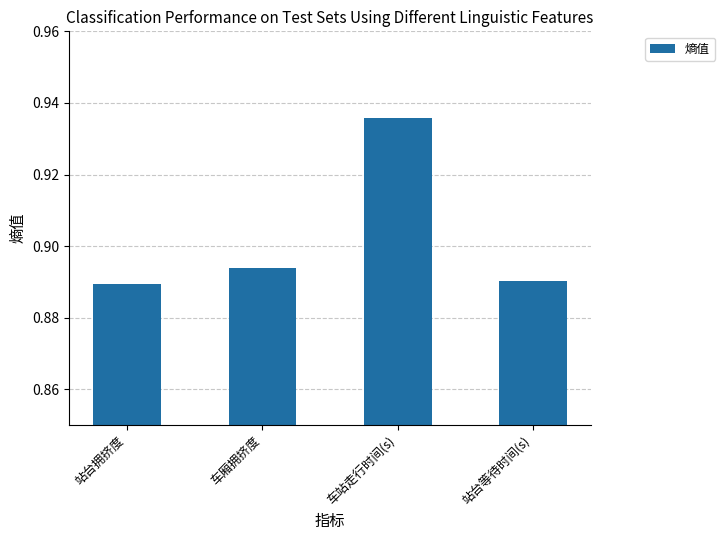

Between 站台等待时间(s) and 车站走行时间(s), which is larger?

车站走行时间(s)